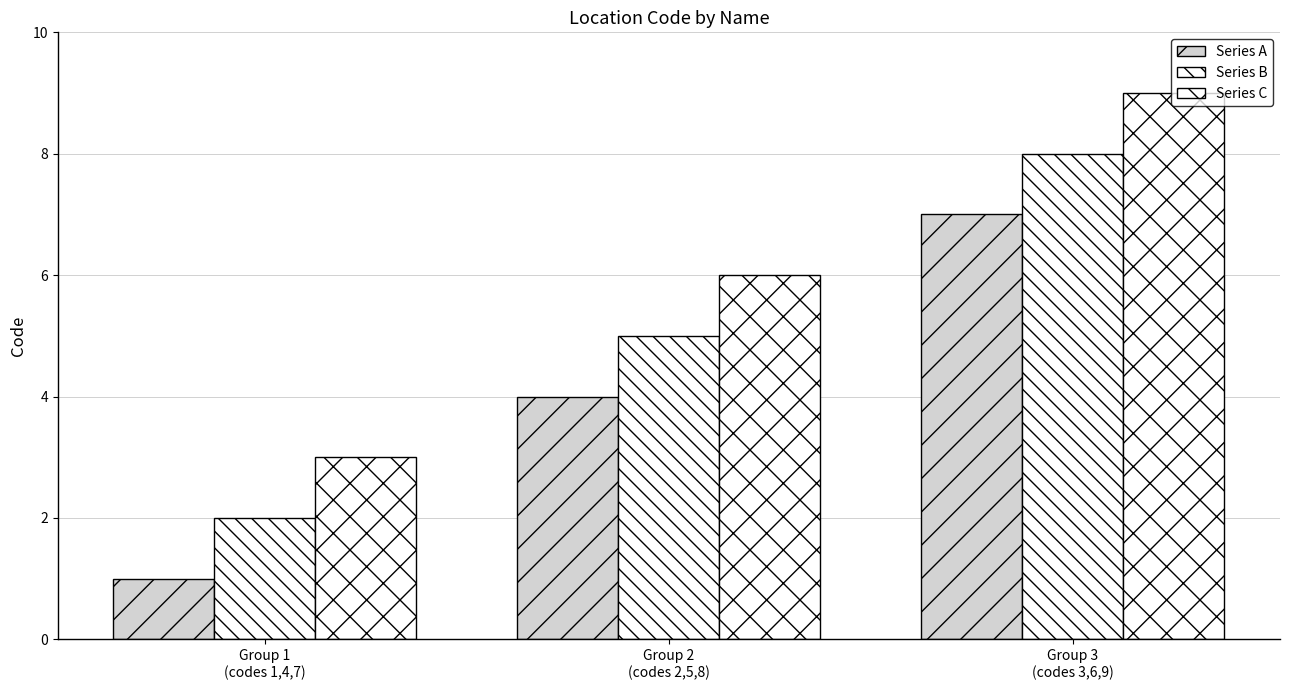

Where is Series C nearest to the value 6?

Group 2
(codes 2,5,8)